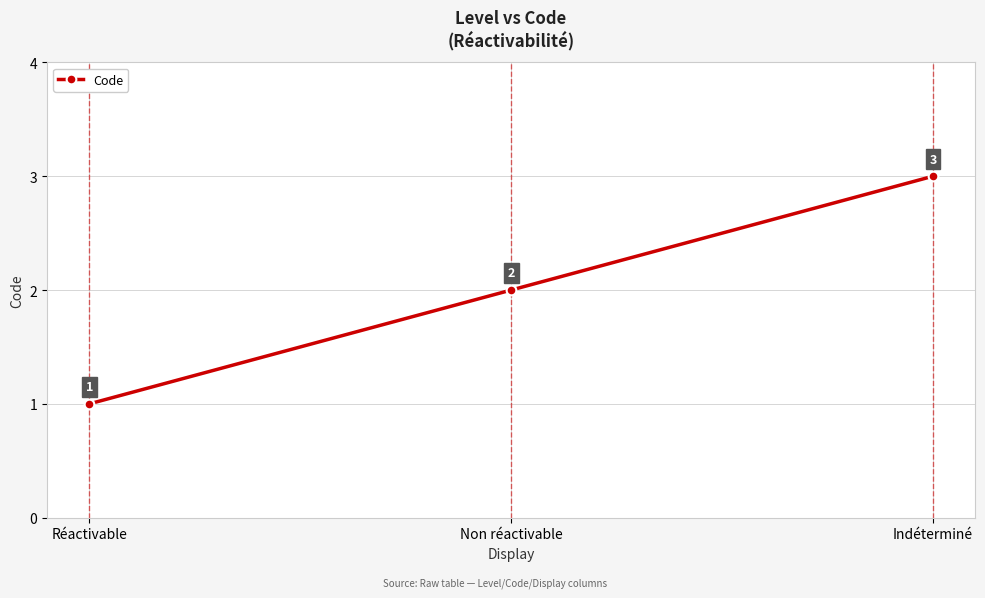

How many values are between 1 and 3?

3